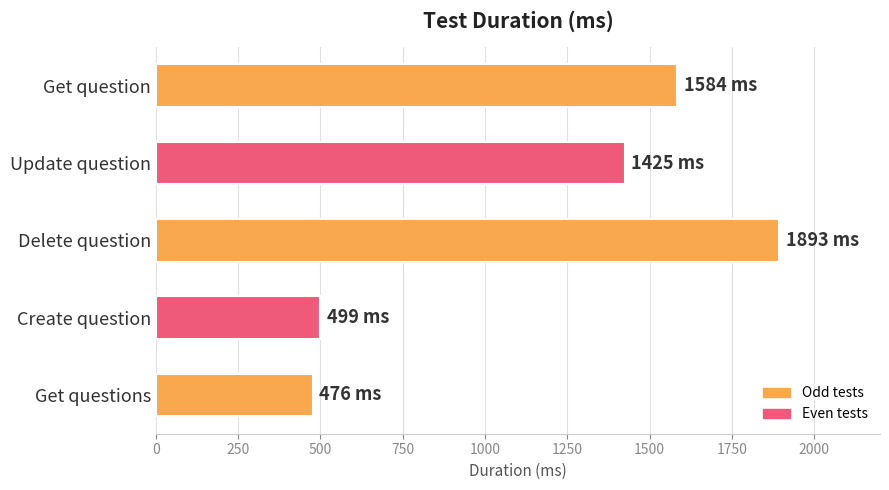

At which label is the value closest to 1184?

Update question